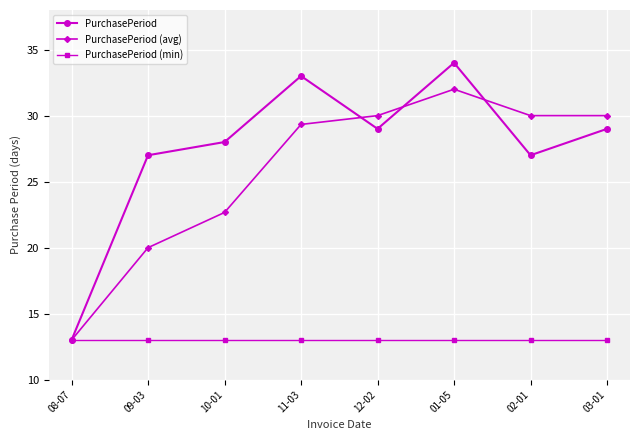

List the series in order of their peak value, highest first.

PurchasePeriod, PurchasePeriod (avg), PurchasePeriod (min)